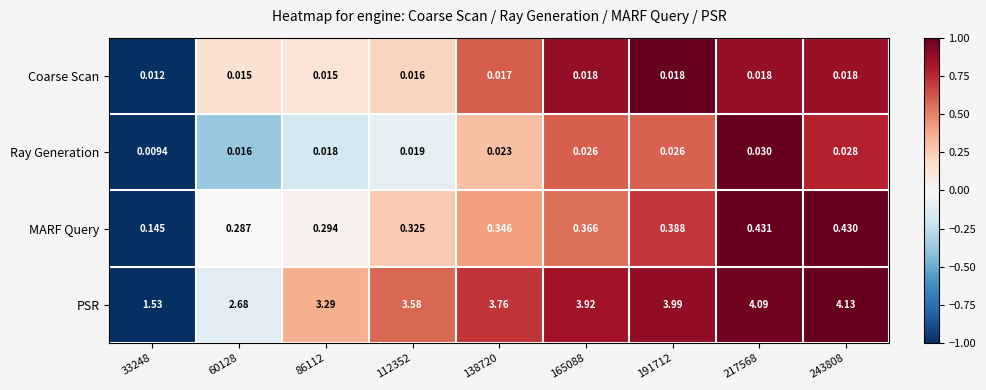

Which series has the largest range (max minus min)?

PSR